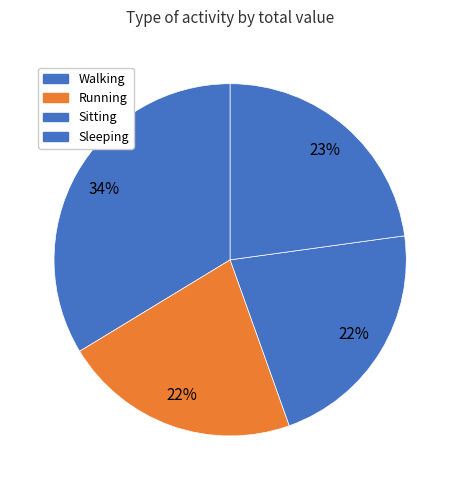

To the nearest percent, what is the difference between the Sitting and Sleeping slice percentages?

1%